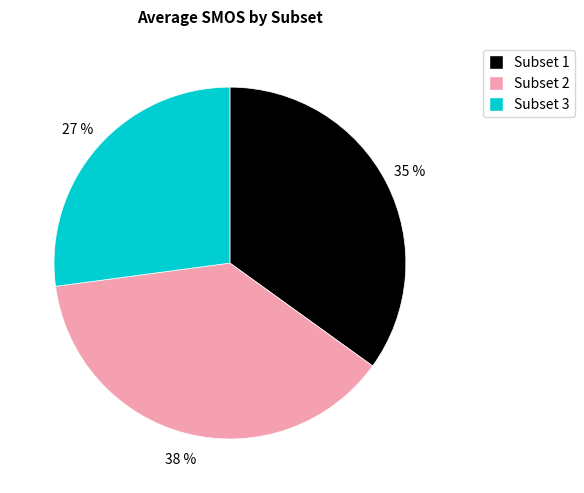

What percentage is the Subset 3 slice, to the nearest percent?

27%